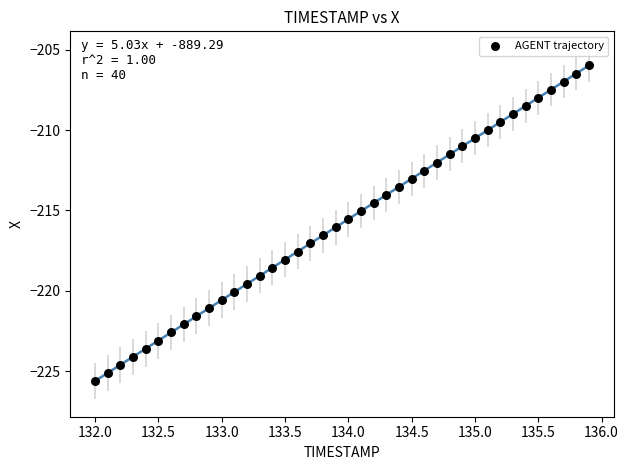

What is the range of Y values (max minus min)?

19.6